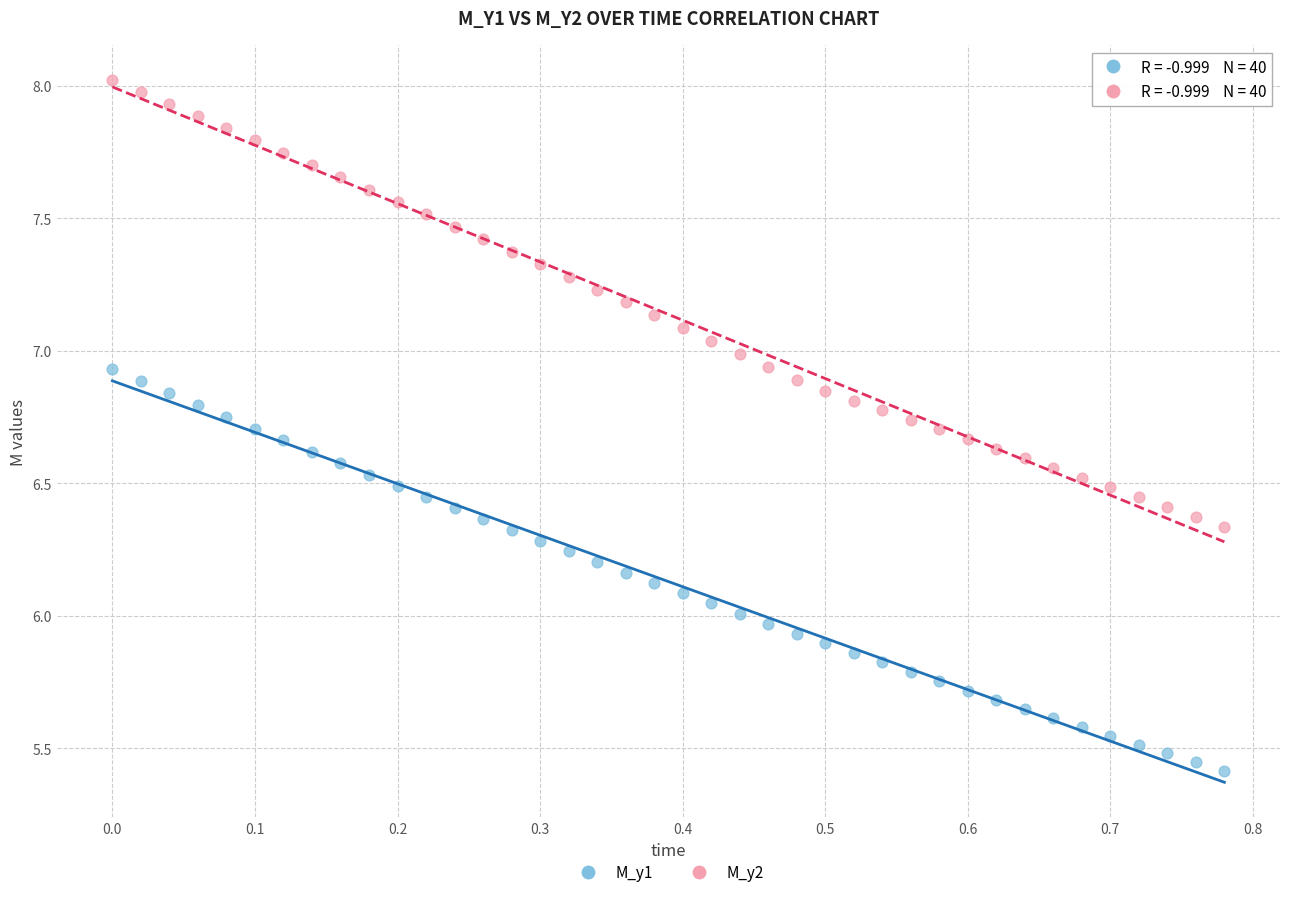

Across all data points, what is the range of Y values (max minus min)?

2.6